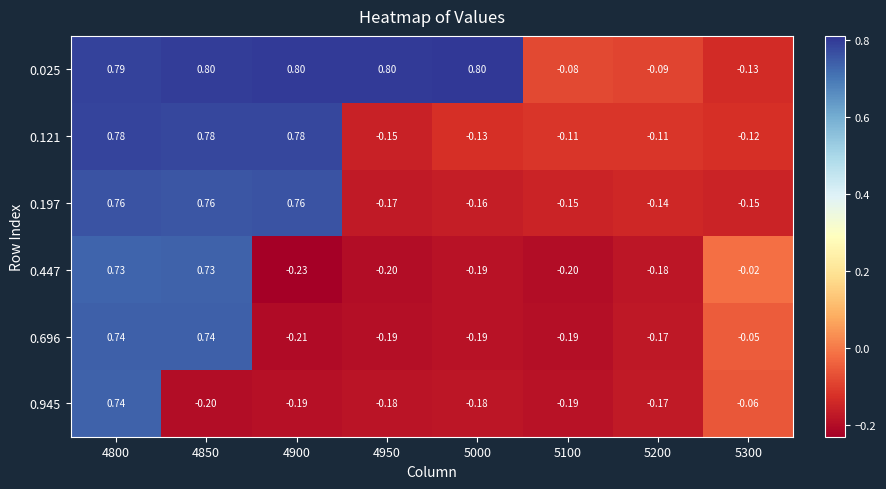

Count the number of data series in this chart.

6